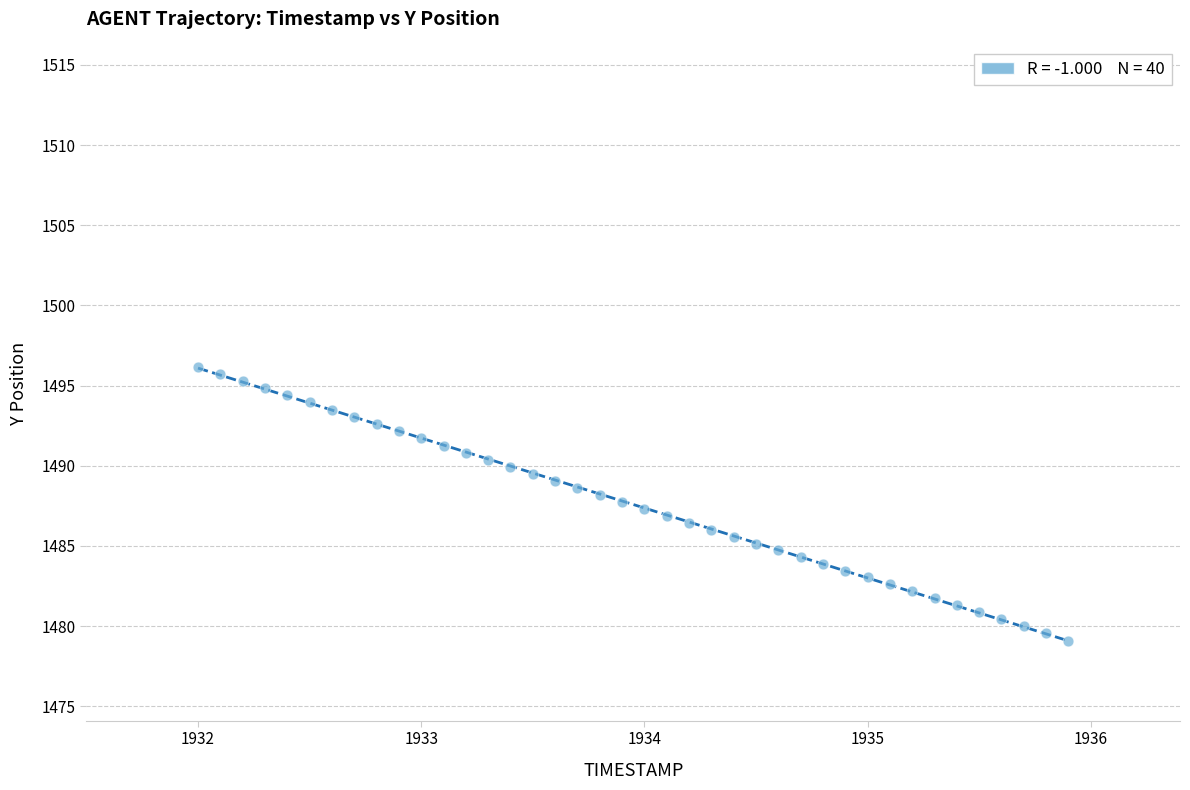

What is the range of X values (max minus min)?

3.9